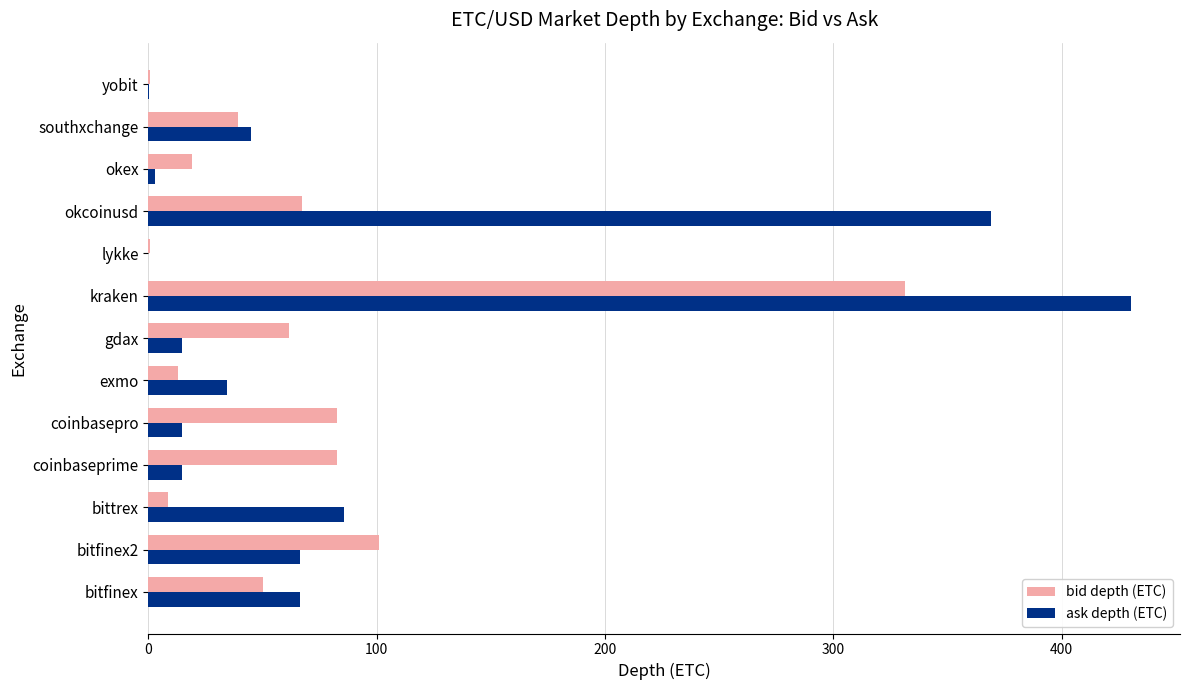

Which category has the highest value across all series?

kraken